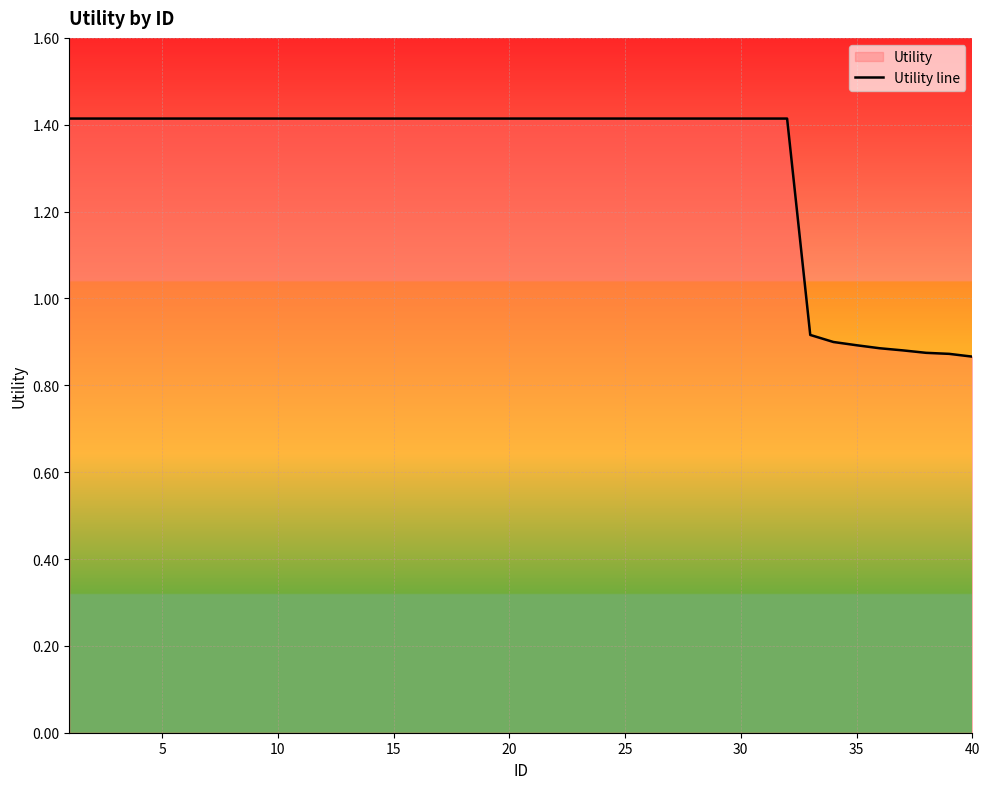

What is the greatest value displayed?

1.4